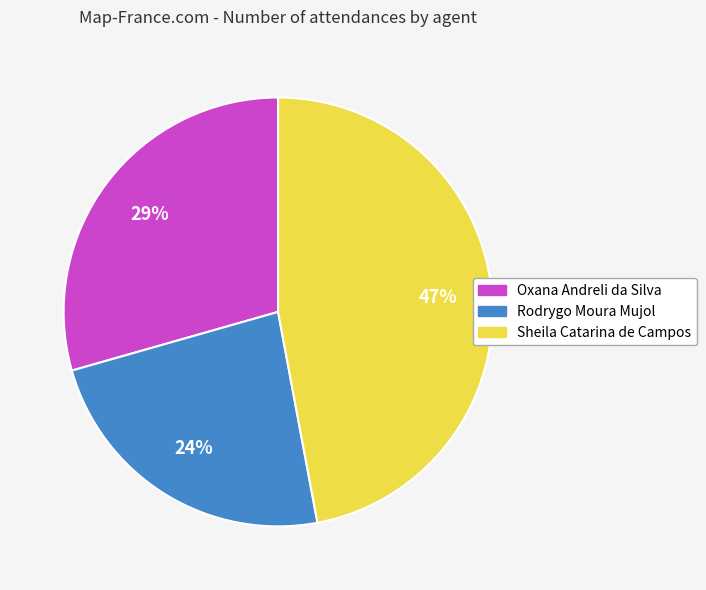

Is there a majority slice in this chart?

No